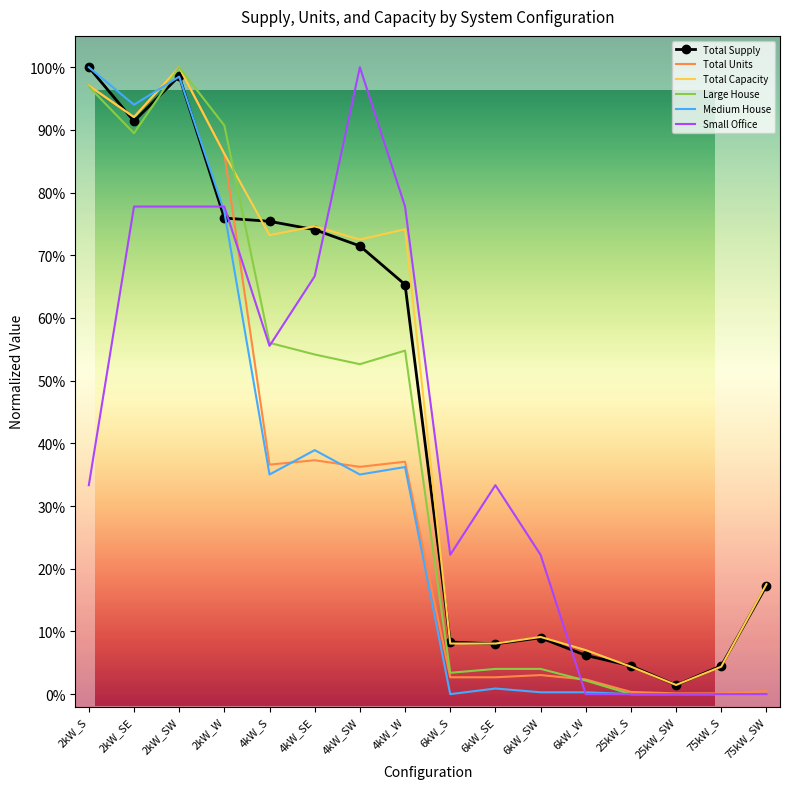

At which category does Medium House reach its first local peak?

2kW_SW